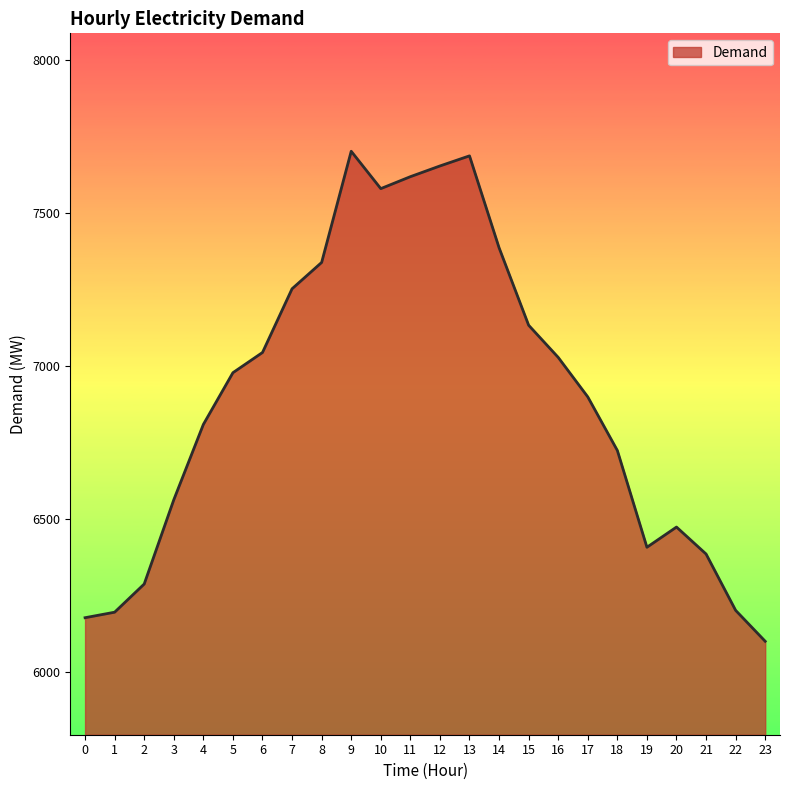

What is the ratio of the value at 17 to the value at 22?

1.1